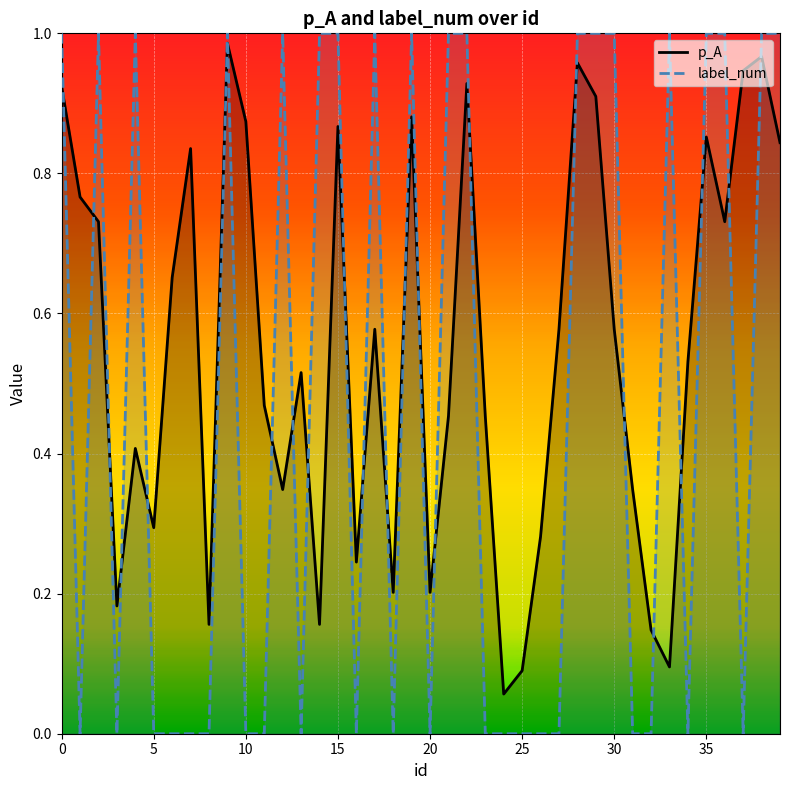

Which series has the largest total across all categories?

p_A